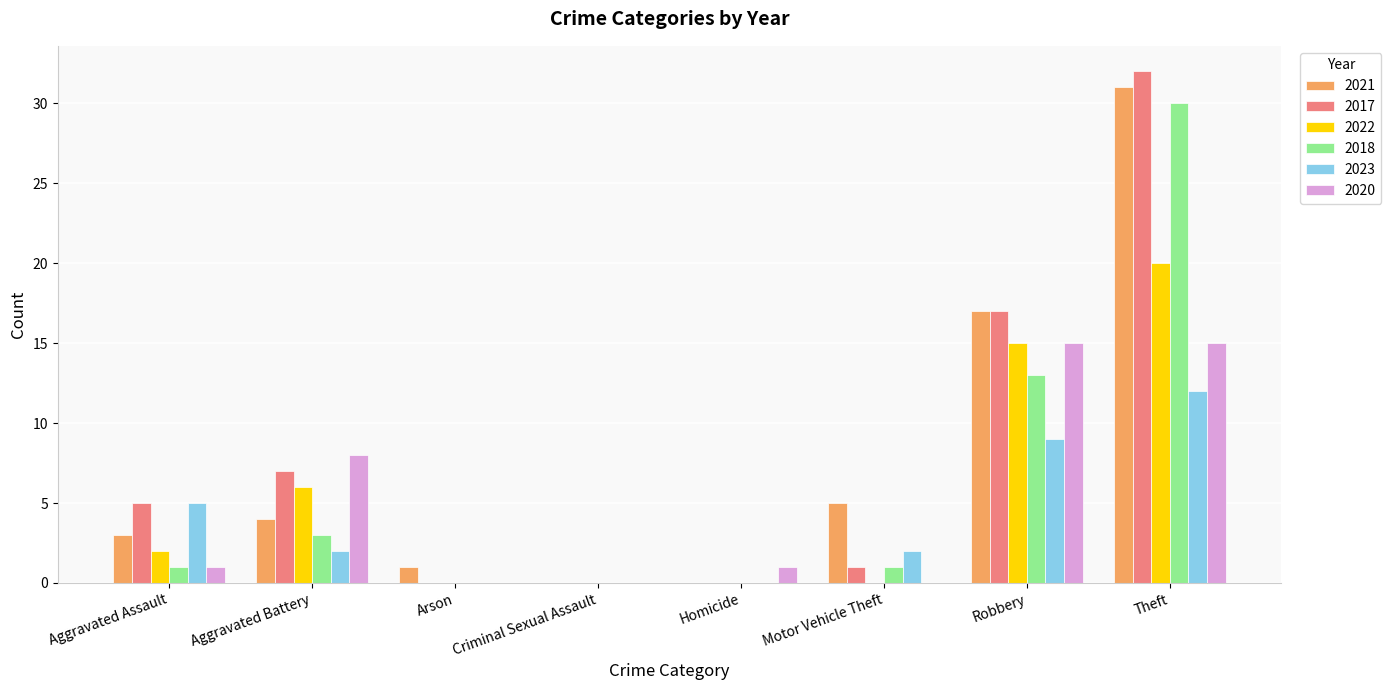

Reading left to right, extract all data points from this chart.

2021: Aggravated Assault=3	Aggravated Battery=4	Arson=1	Criminal Sexual Assault=0	Homicide=0	Motor Vehicle Theft=5	Robbery=17	Theft=31
2017: Aggravated Assault=5	Aggravated Battery=7	Arson=0	Criminal Sexual Assault=0	Homicide=0	Motor Vehicle Theft=1	Robbery=17	Theft=32
2022: Aggravated Assault=2	Aggravated Battery=6	Arson=0	Criminal Sexual Assault=0	Homicide=0	Motor Vehicle Theft=0	Robbery=15	Theft=20
2018: Aggravated Assault=1	Aggravated Battery=3	Arson=0	Criminal Sexual Assault=0	Homicide=0	Motor Vehicle Theft=1	Robbery=13	Theft=30
2023: Aggravated Assault=5	Aggravated Battery=2	Arson=0	Criminal Sexual Assault=0	Homicide=0	Motor Vehicle Theft=2	Robbery=9	Theft=12
2020: Aggravated Assault=1	Aggravated Battery=8	Arson=0	Criminal Sexual Assault=0	Homicide=1	Motor Vehicle Theft=0	Robbery=15	Theft=15